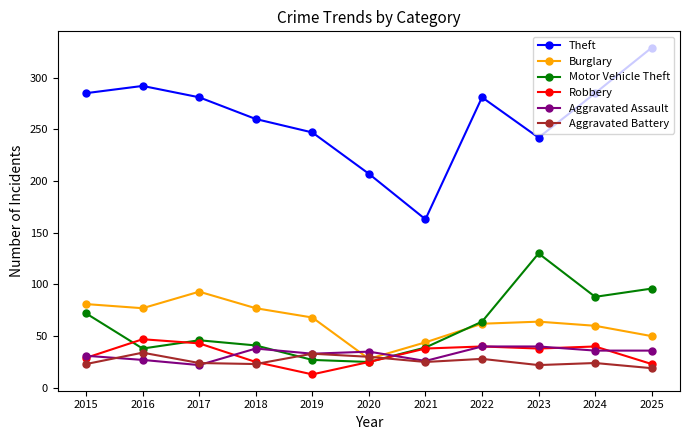

The value of Aggravated Battery at 2016 is 14. True or false?

False